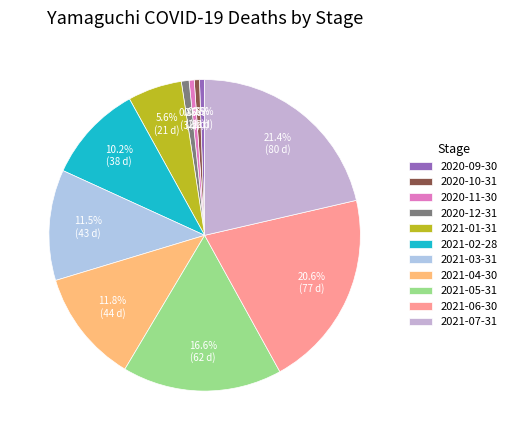

How many slices are in this pie chart?

11